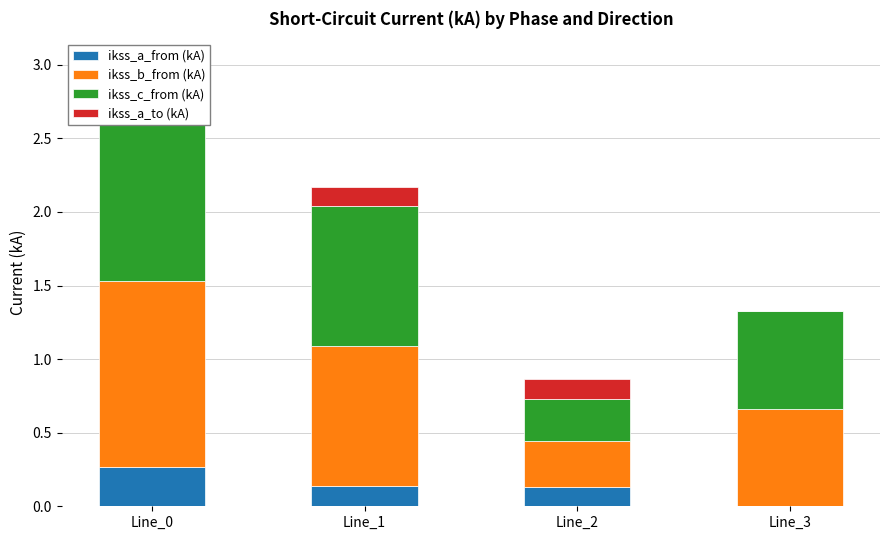

Count the number of categories in the chart.

4